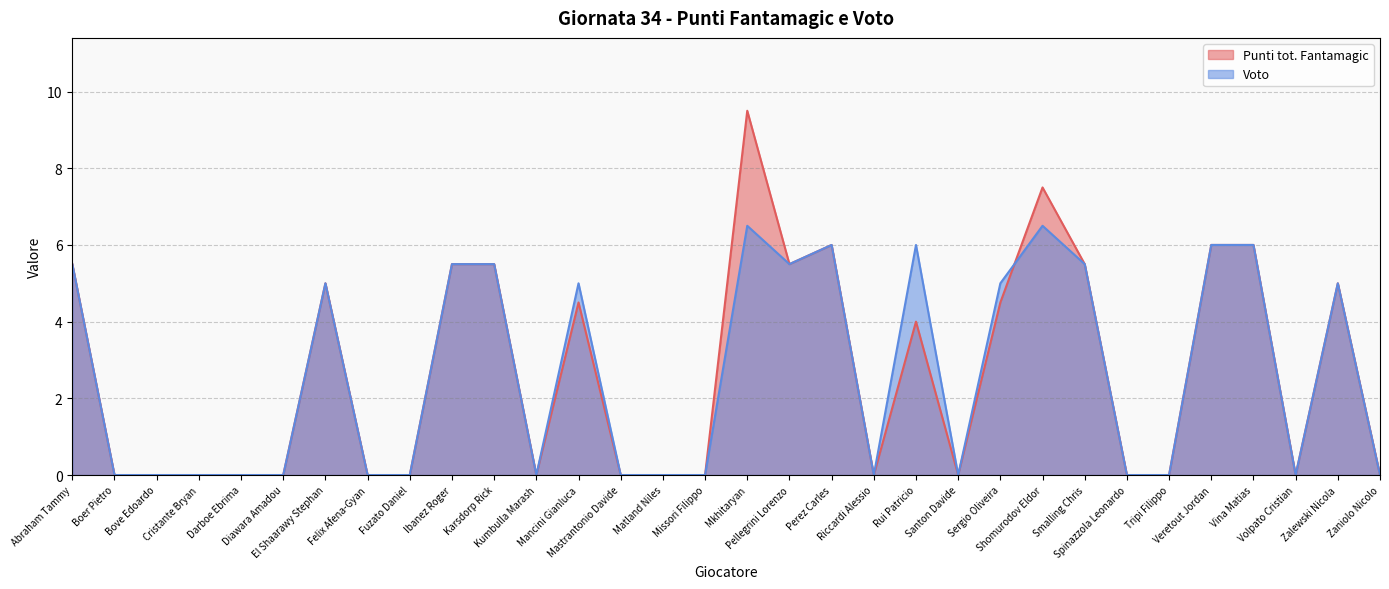

Which series has the widest spread of values?

Punti tot. Fantamagic